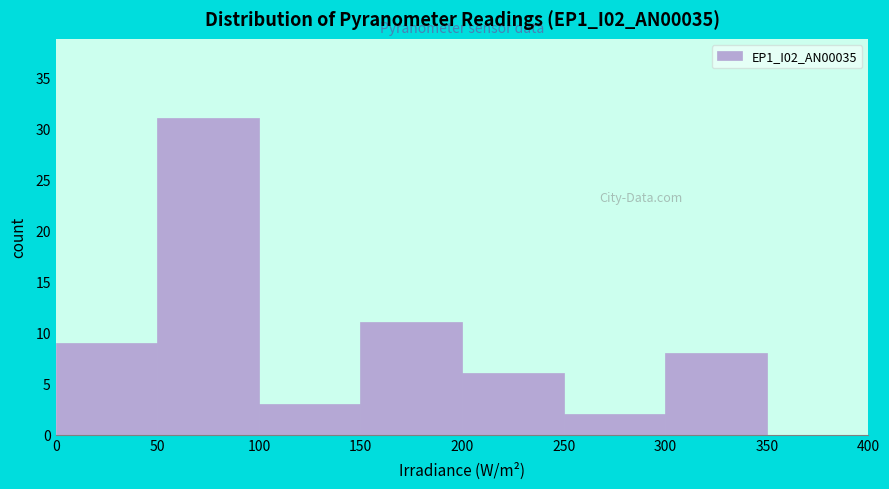

Reading left to right, list every bar in this chart as the range it spans on the x-axis followed by its height. The values are not printed on the chart, so give them approximately, as read against the axis.

0 to 50: 9
50 to 100: 31
100 to 150: 3
150 to 200: 11
200 to 250: 6
250 to 300: 2
300 to 350: 8
350 to 400: 0